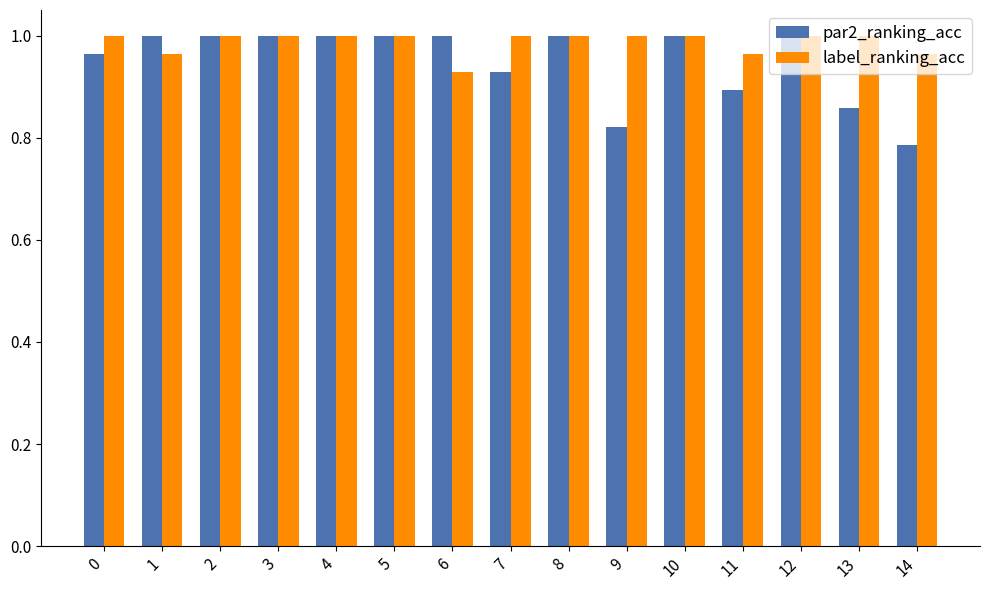

What is the total value across all series at 6?

1.9